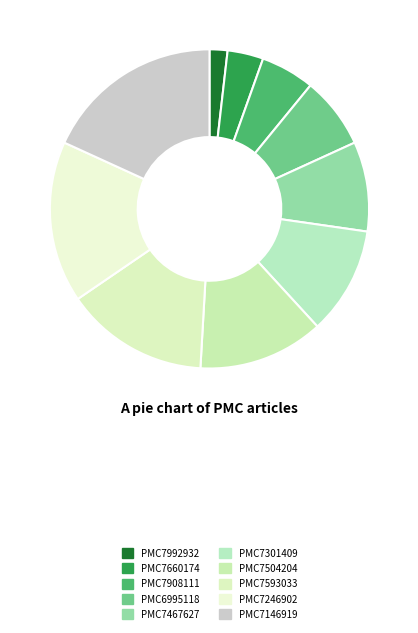

True or false: PMC7301409 accounts for 25% of the total.

False